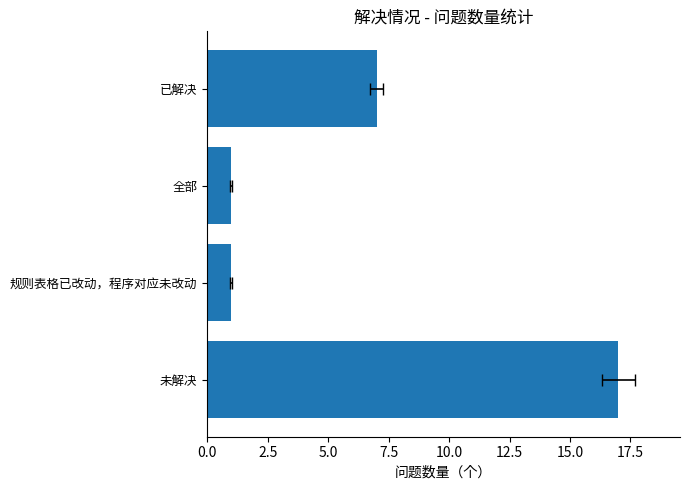

What is the average value?

6